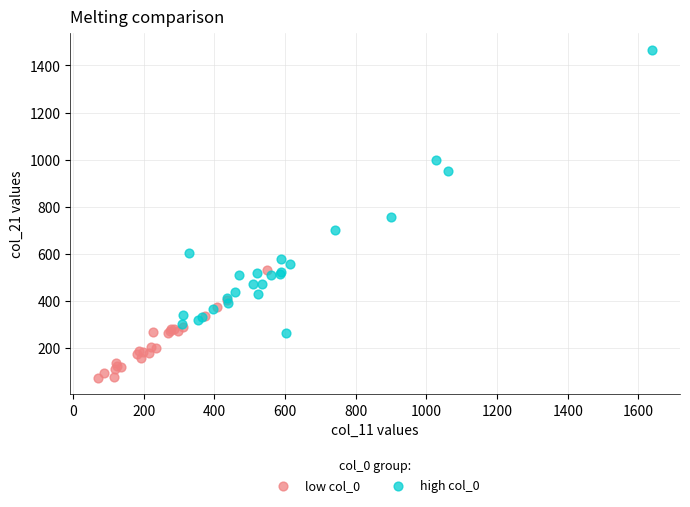

Which series has the widest spread of Y values?

high col_0